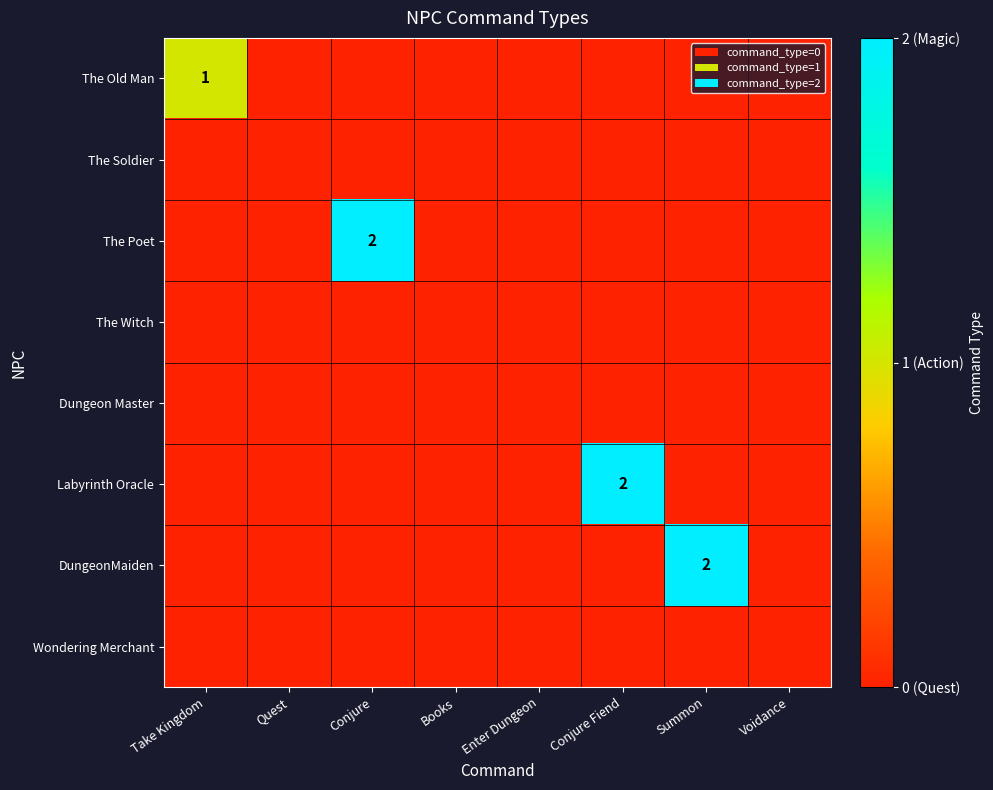

Which has a higher value, Take Kingdom or Books?

Take Kingdom